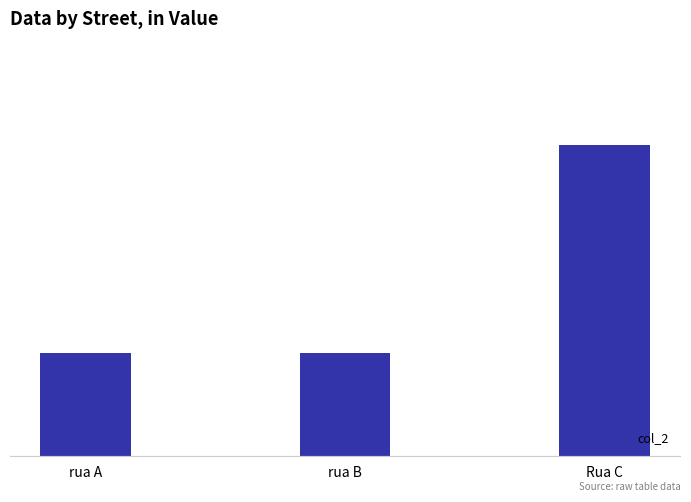

What is the difference between the maximum and minimum values?

2